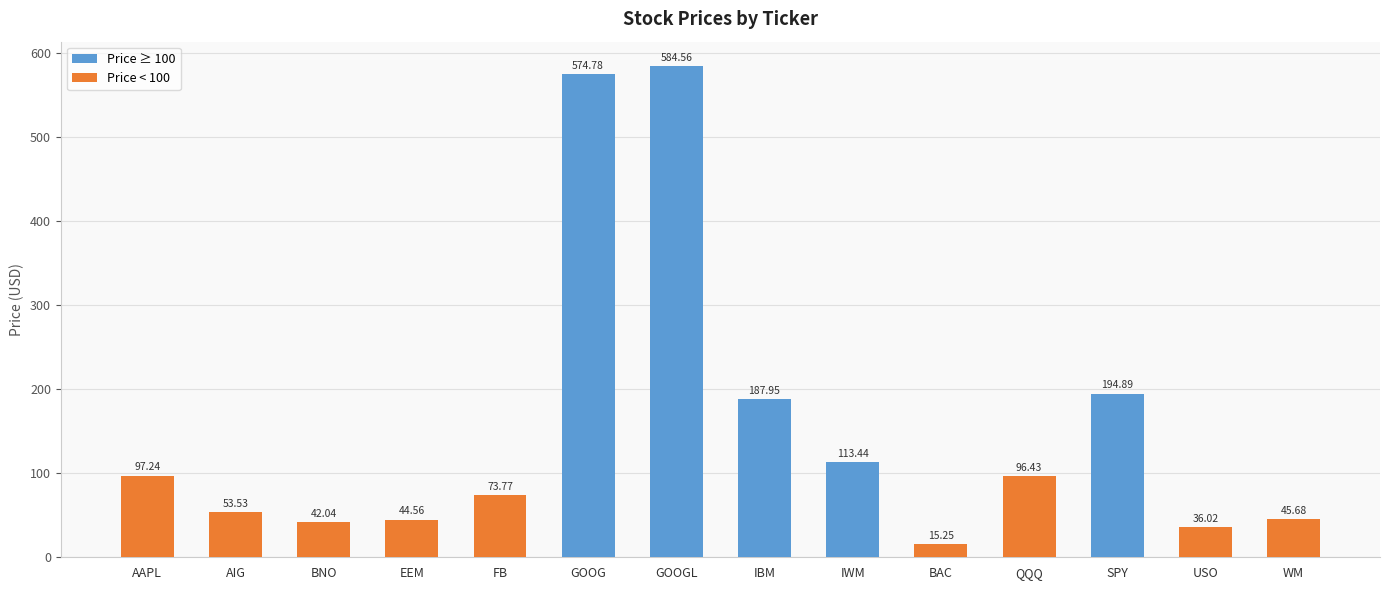

List the labels in order of value, largest first.

GOOGL, GOOG, SPY, IBM, IWM, AAPL, QQQ, FB, AIG, WM, EEM, BNO, USO, BAC